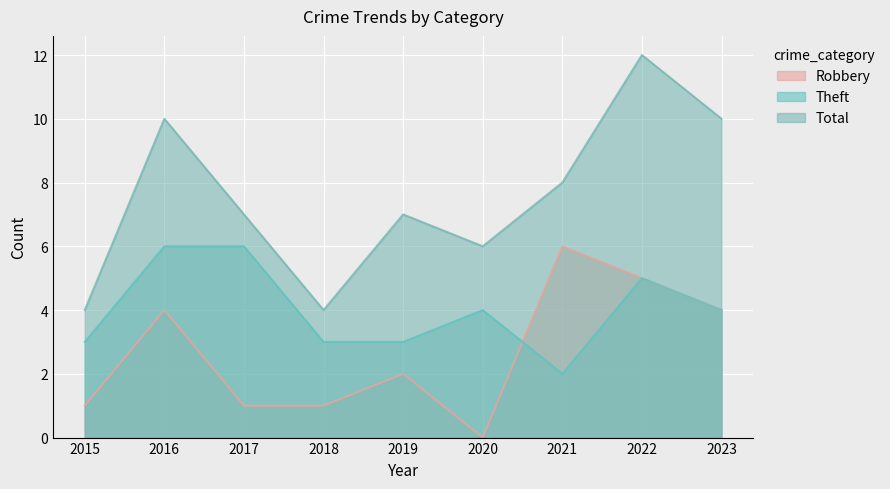

True or false: Total and Theft intersect in this chart.

False